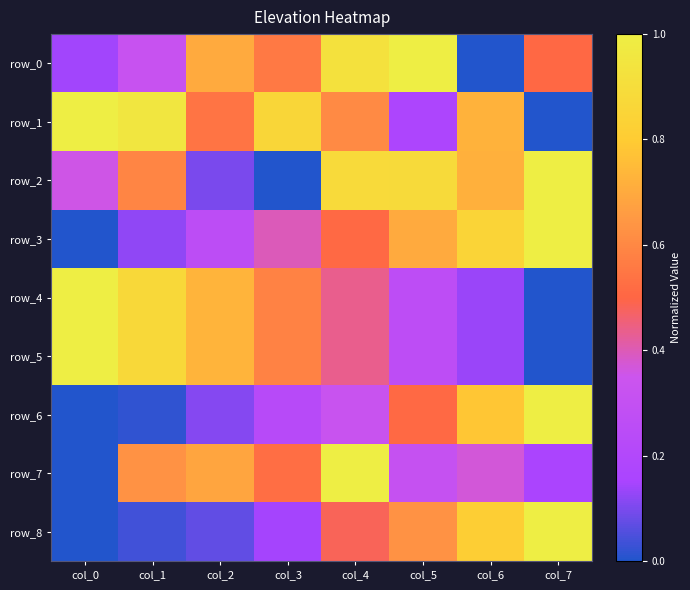

What is the maximum value shown in the chart?

1.0